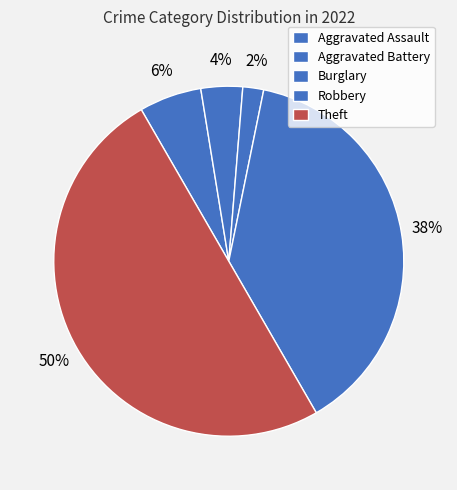

Which category has the biggest portion of the pie?

Theft